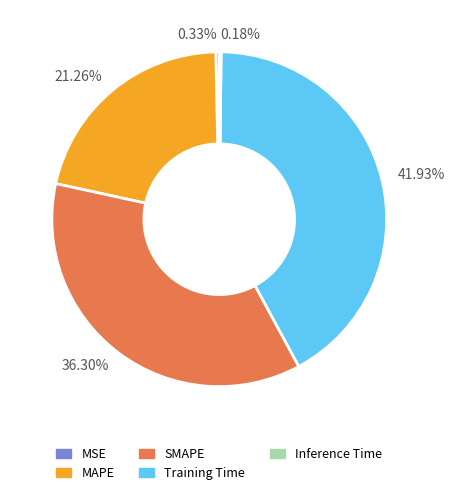

Is there any slice that represents more than half of the pie?

No